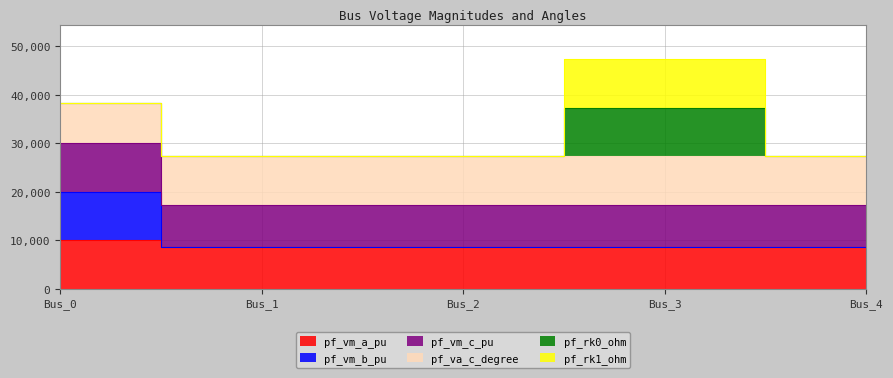

At which category does the chart reach its peak across all series?

Bus_0